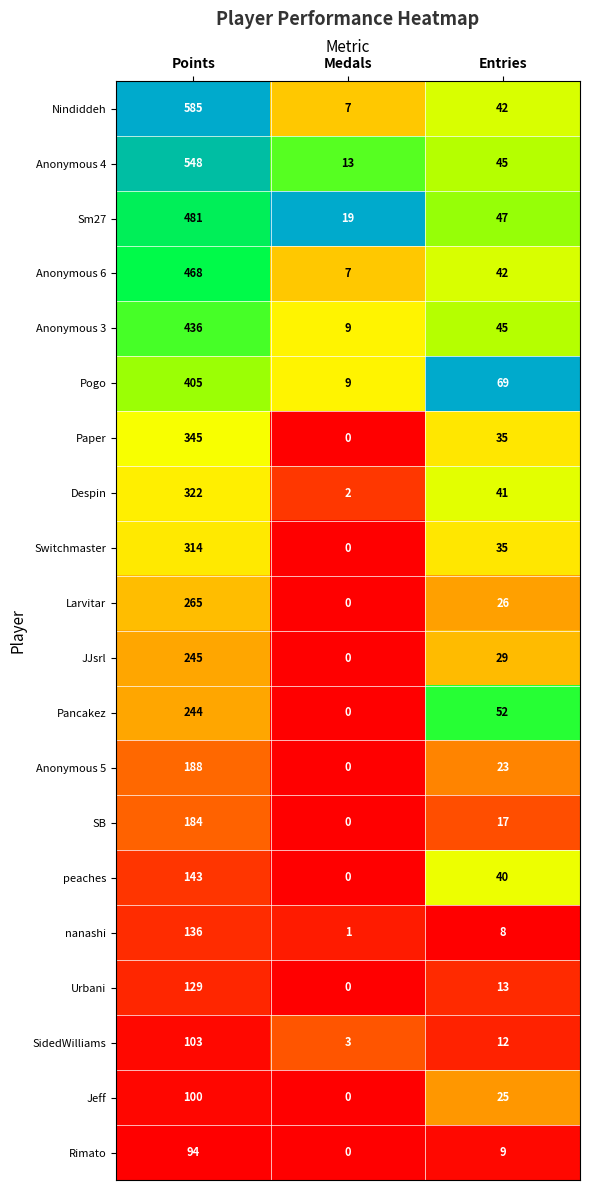

Which series changed the most between Points and Medals?

Nindiddeh